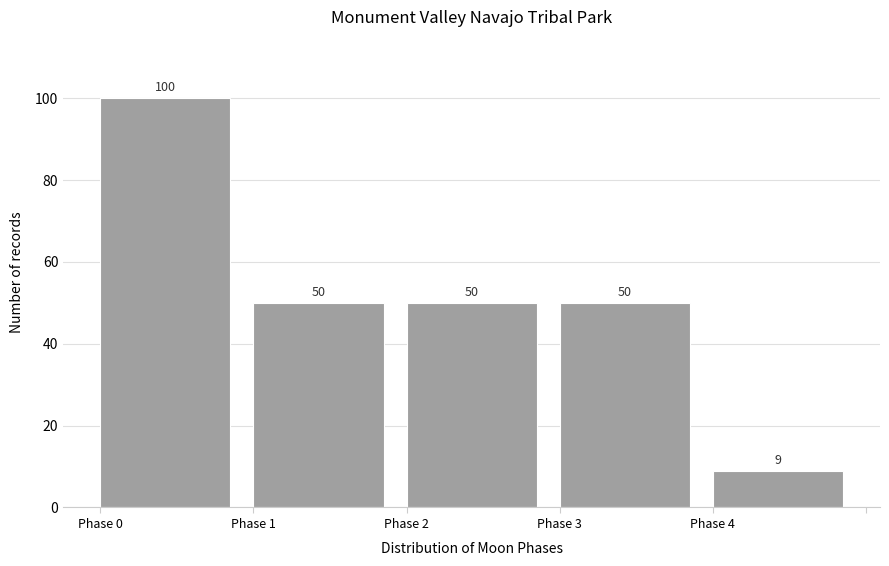

Reading left to right, what are all the values shown in this chart?

Phase 0=100	Phase 1=50	Phase 2=50	Phase 3=50	Phase 4=9